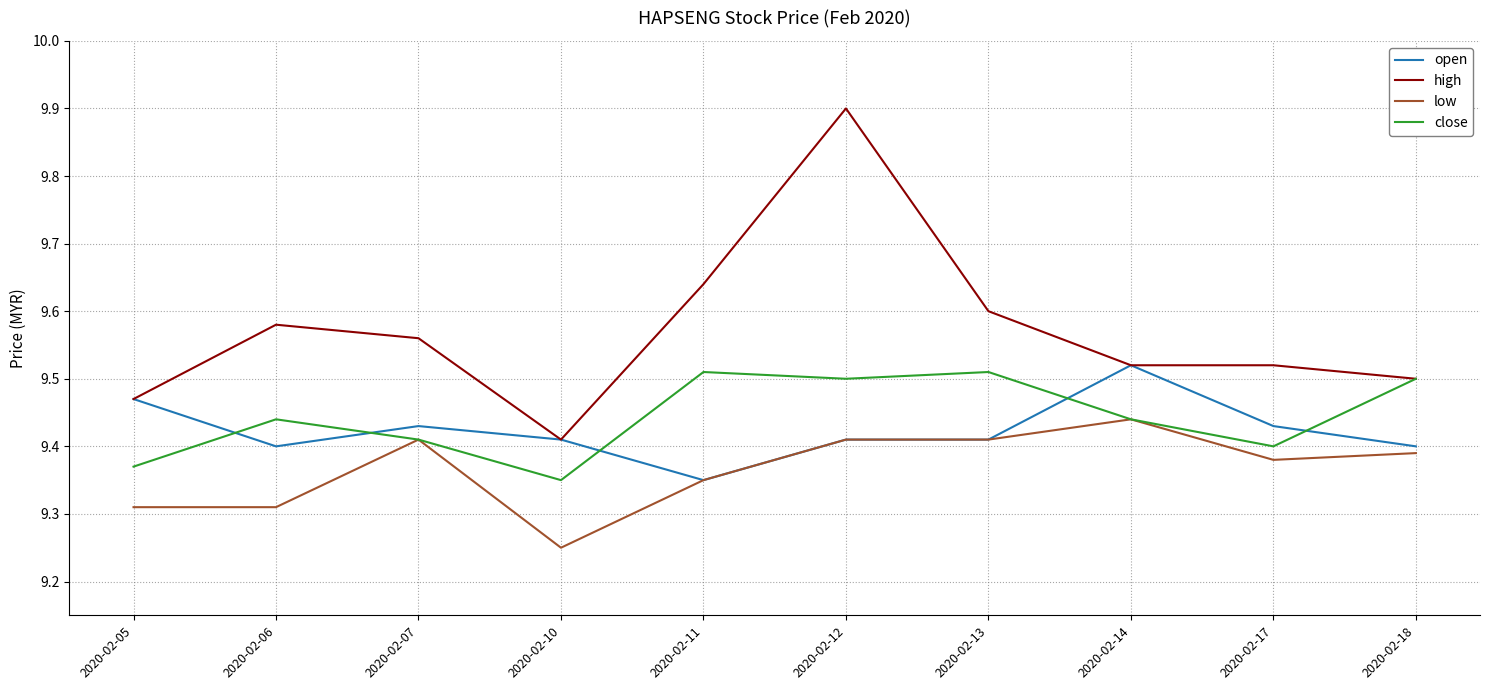

True or false: low has a value of 5.7 at 2020-02-10.

False